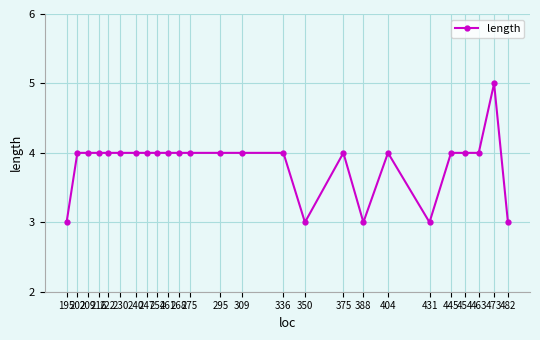

Reading left to right, list all the values displayed in this chart.

195=3	202=4	209=4	216=4	222=4	230=4	240=4	247=4	254=4	261=4	268=4	275=4	295=4	309=4	336=4	350=3	375=4	388=3	404=4	431=3	445=4	454=4	463=4	473=5	482=3